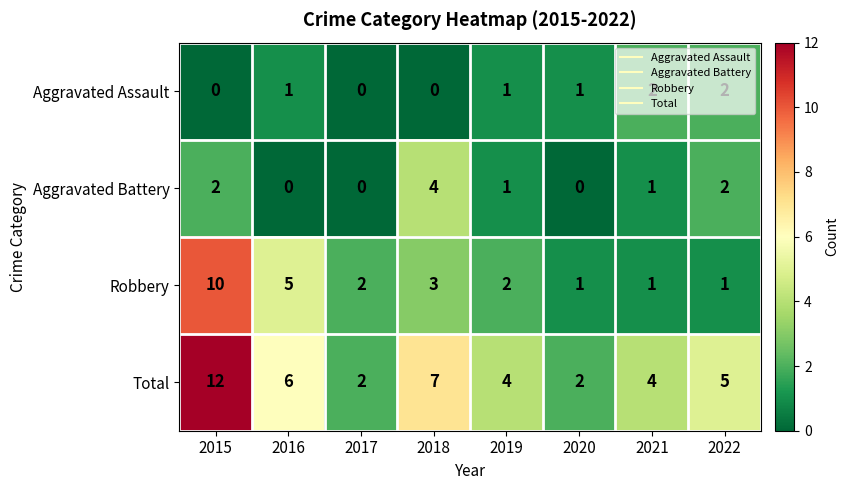

What is the sum of the Robbery values at 2015 and 2022?

11